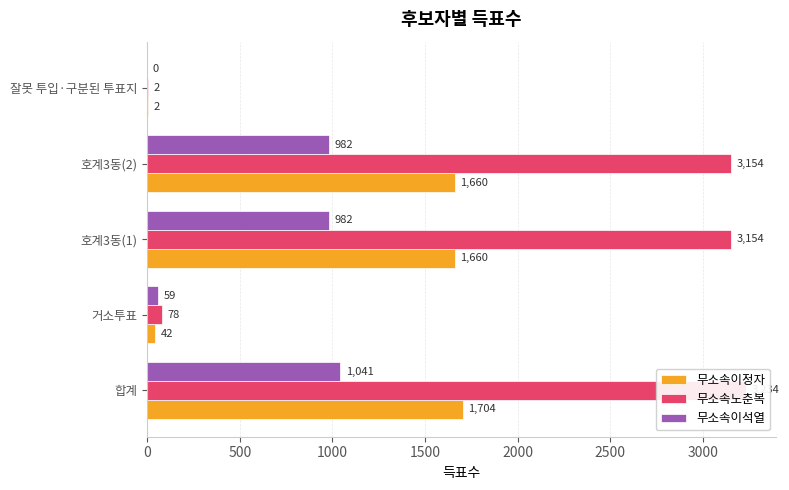

The value of 무소속이석열 at 호계3동(1) is 982. True or false?

True